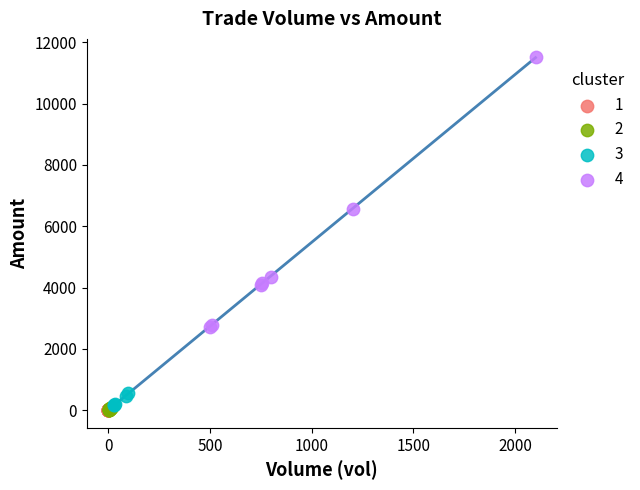

What are all the series names shown in the legend?

1, 2, 3, 4